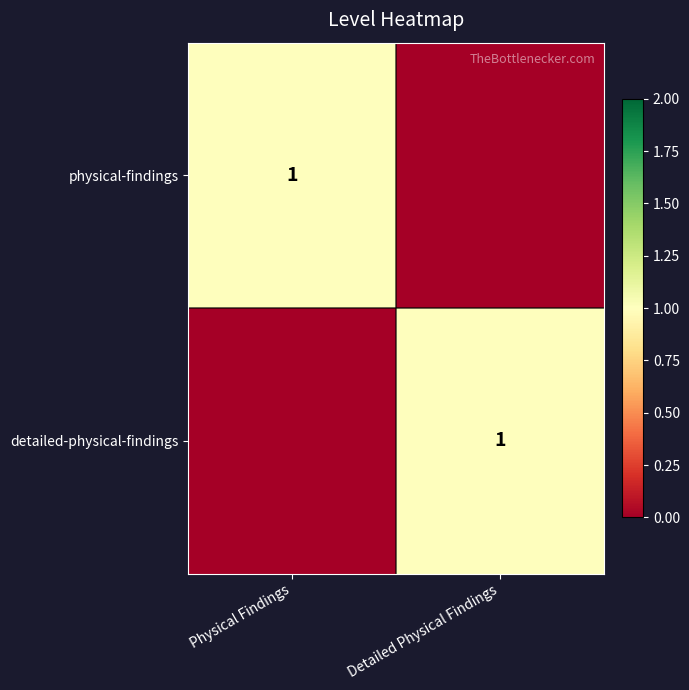

What is the spread (max minus min) of values at Physical Findings?

1